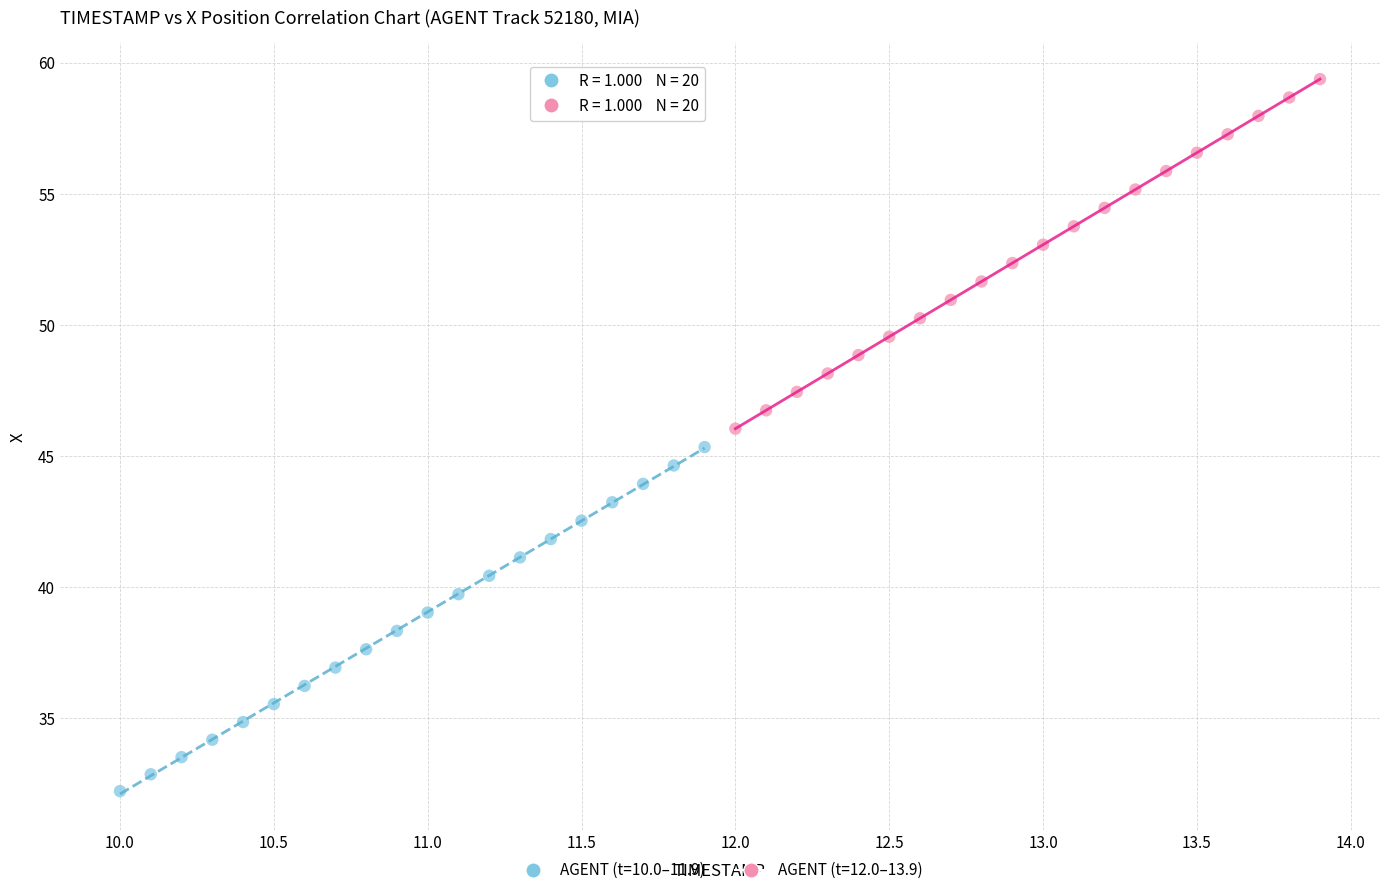

Which series has the largest Y range (max minus min)?

AGENT (t=12.0–13.9)